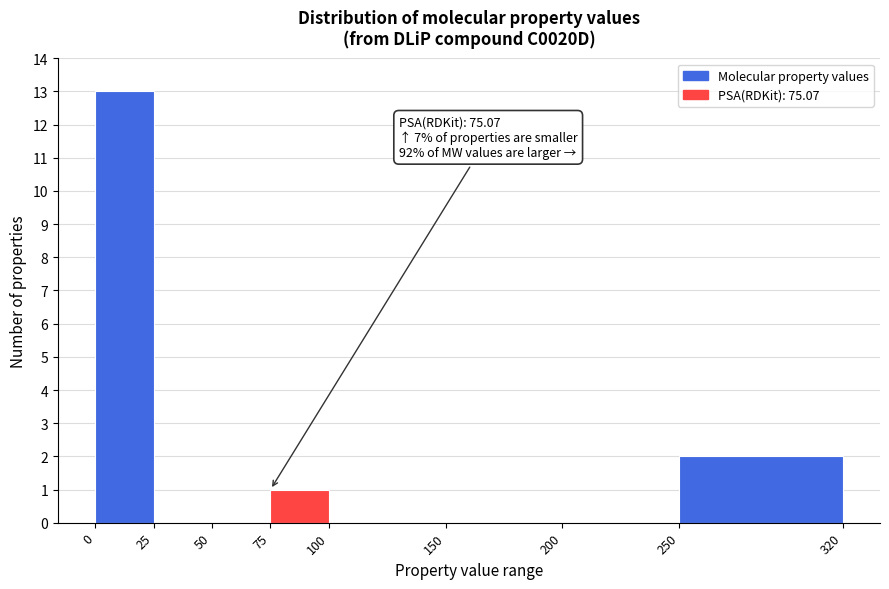

Over which range of the x-axis is the bar tallest?

0 to 25